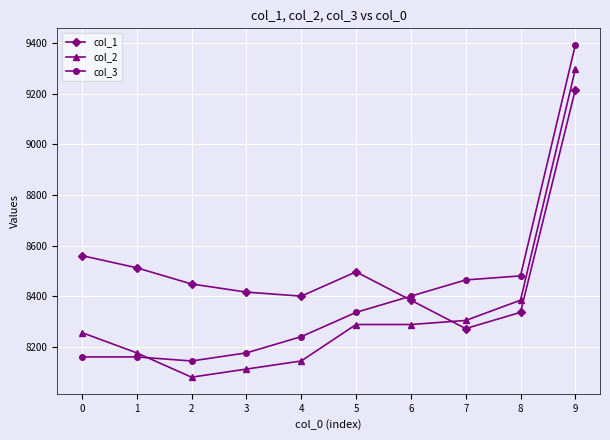

What is the difference between the highest and lowest values at 3?

304